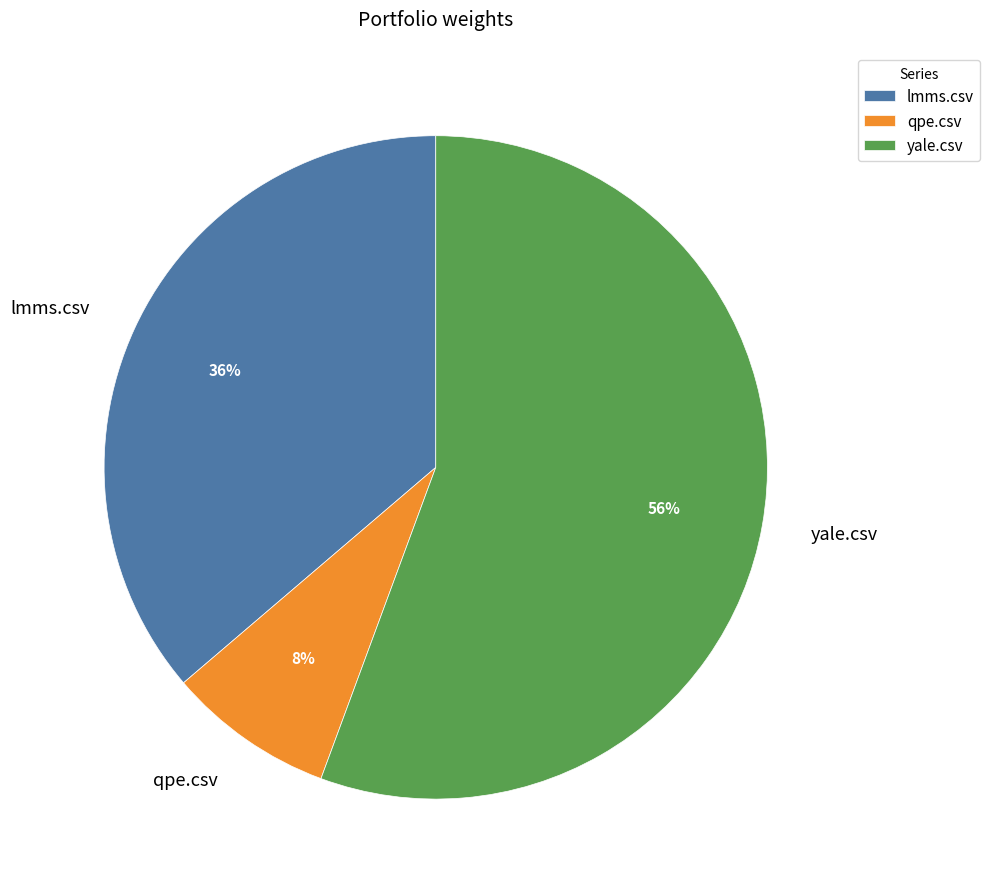

To the nearest percent, what is the combined percentage of qpe.csv and yale.csv?

64%